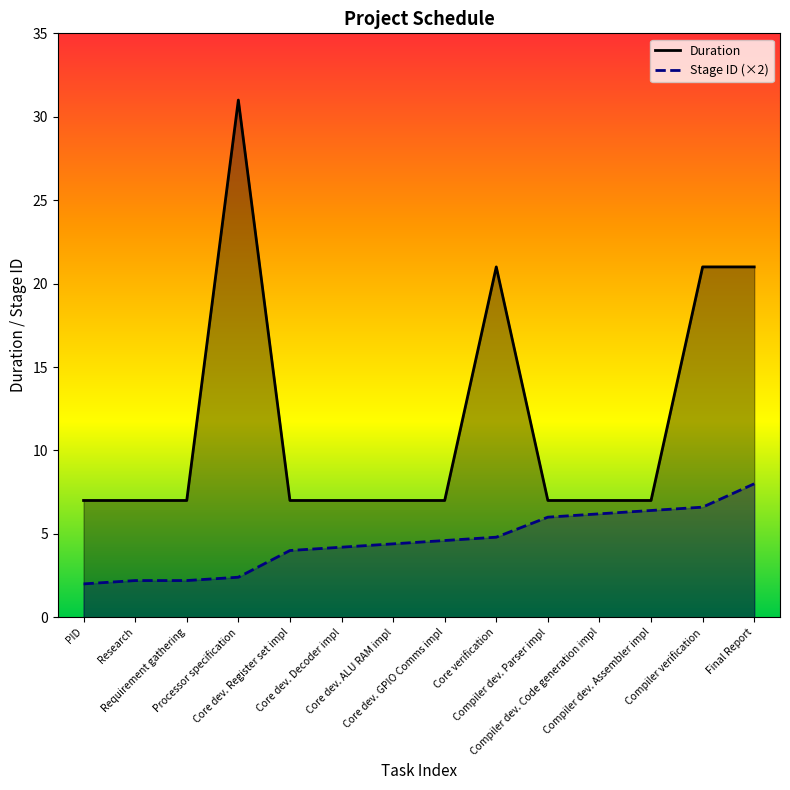

List the series in order of their overall mean, highest first.

Duration, Stage ID (×2)